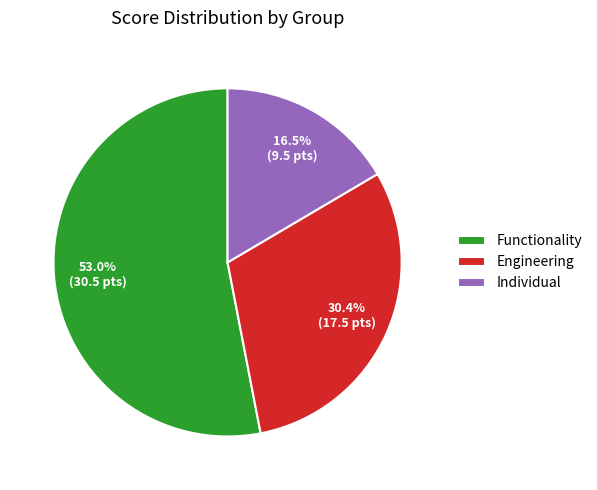

Between Individual and Functionality, which is larger?

Functionality